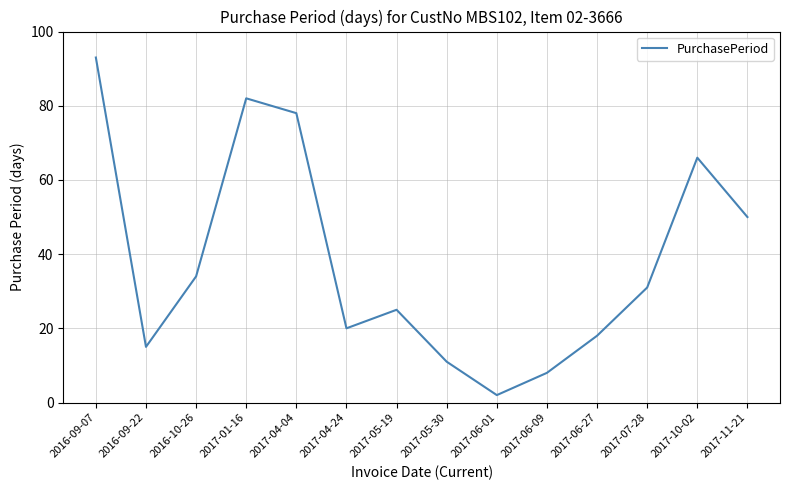

Which category has the highest value across all series?

2016-09-07